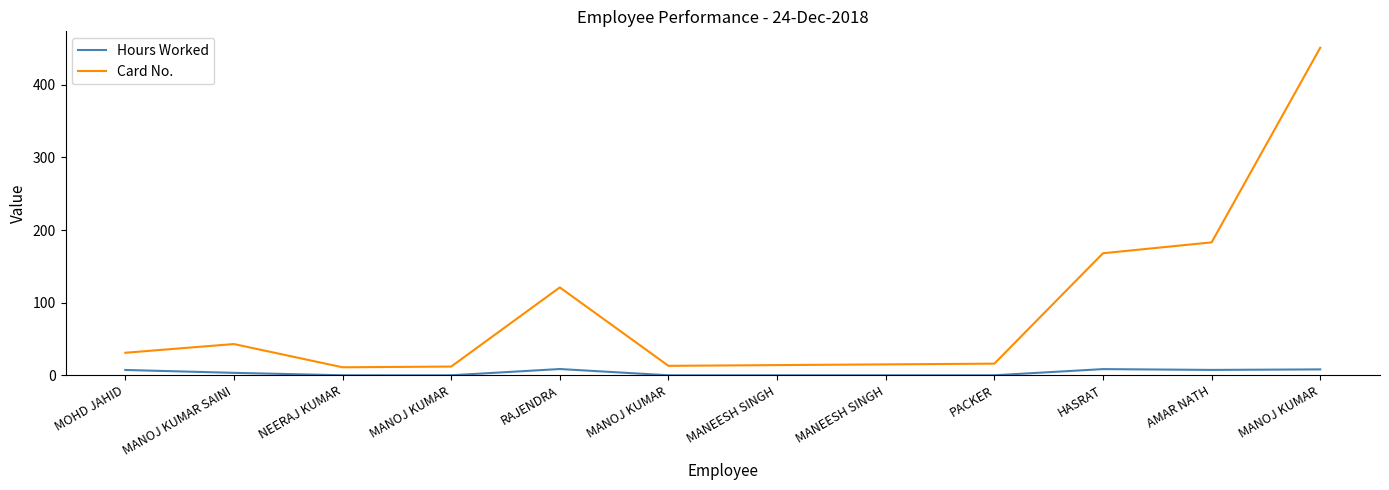

At MANOJ KUMAR, list the series in order from largest to smallest.

Card No., Hours Worked